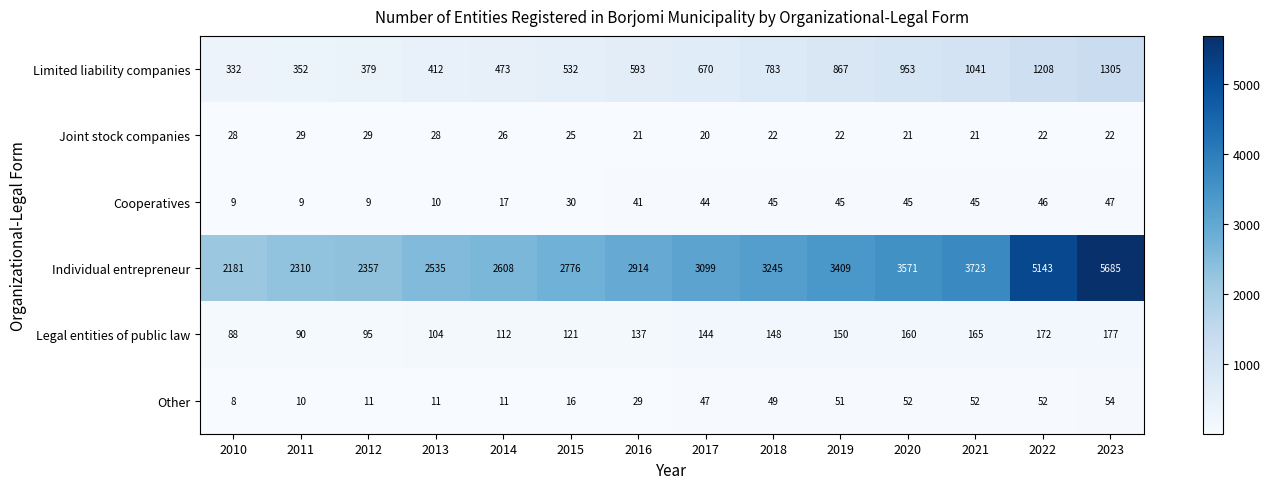

Where is Other nearest to the value 31?

2016